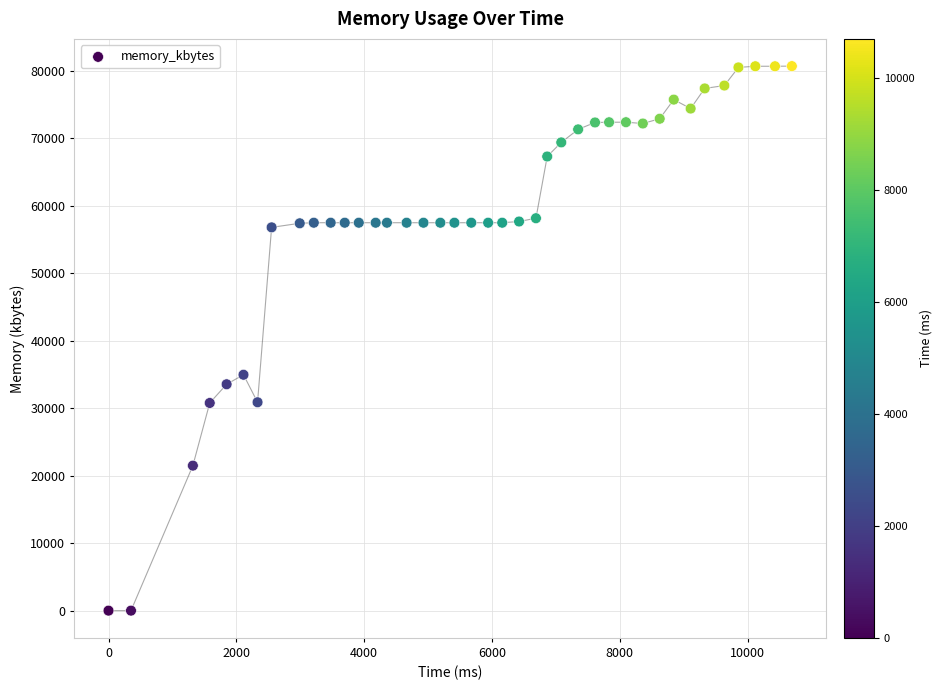

What is the range of Y values (max minus min)?

80708